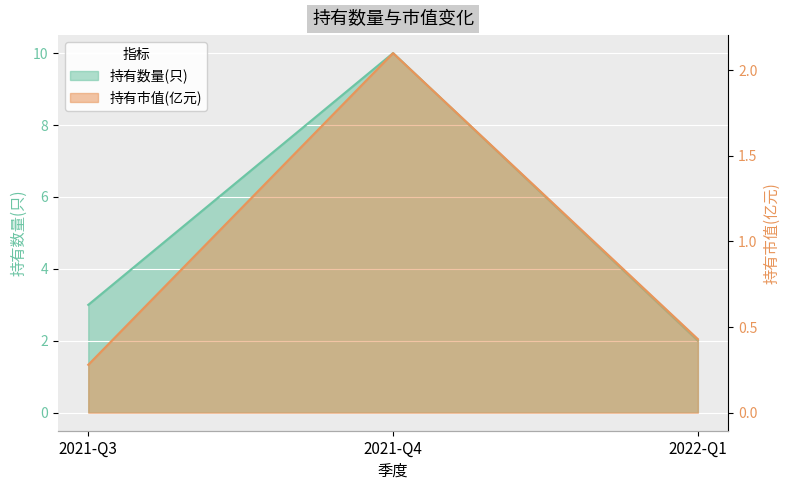

What is the difference between the maximum and minimum values in the 持有数量(只) series?

8.0